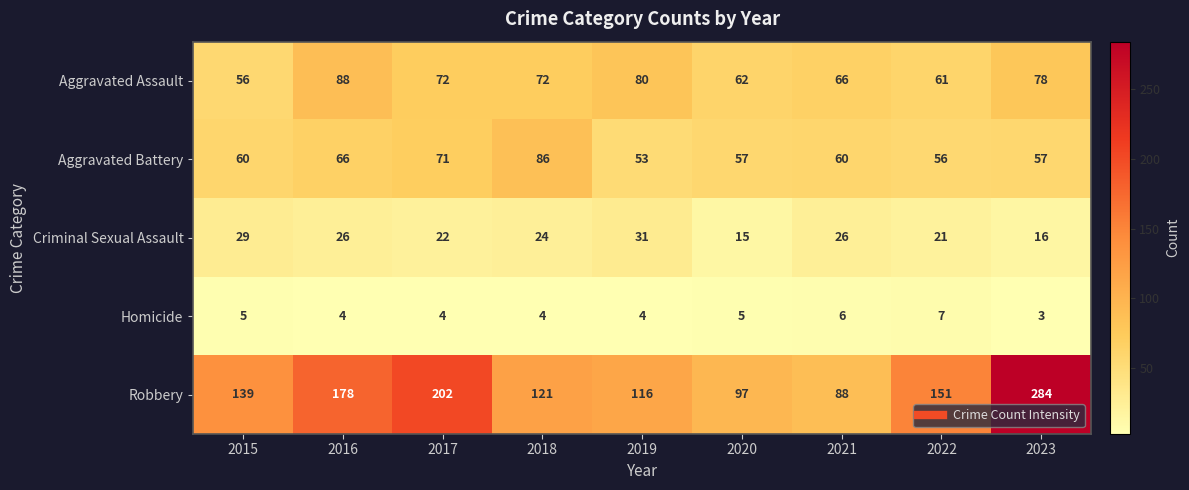

At which category is the sum across all series the highest?

2023